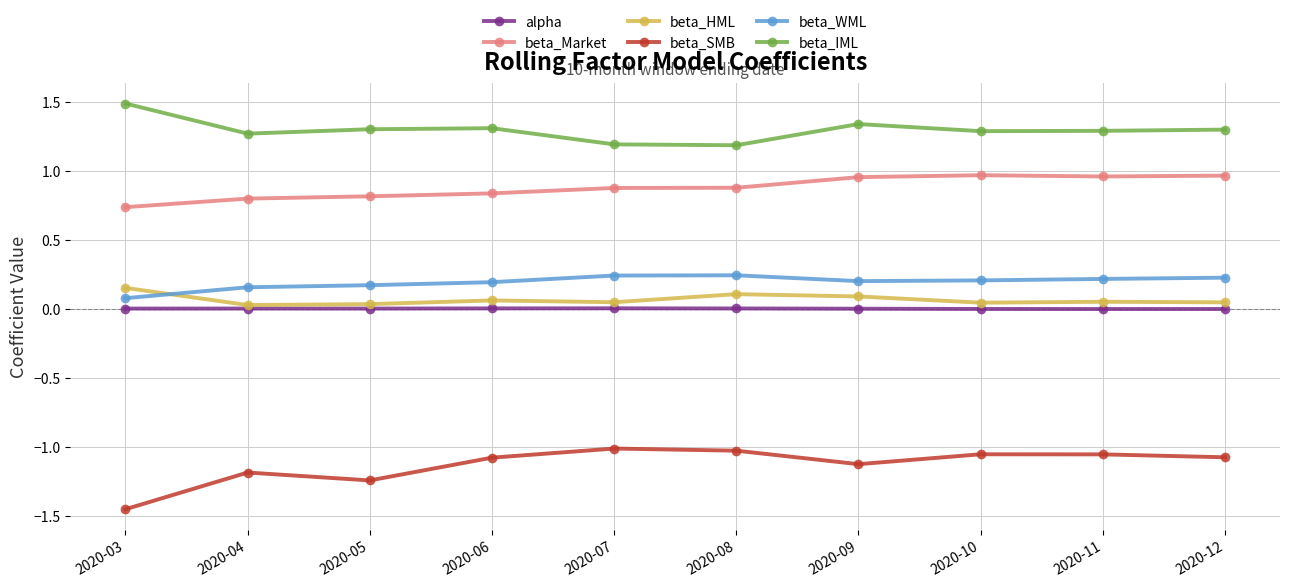

True or false: alpha has more than 1 points higher than both neighbors.

True